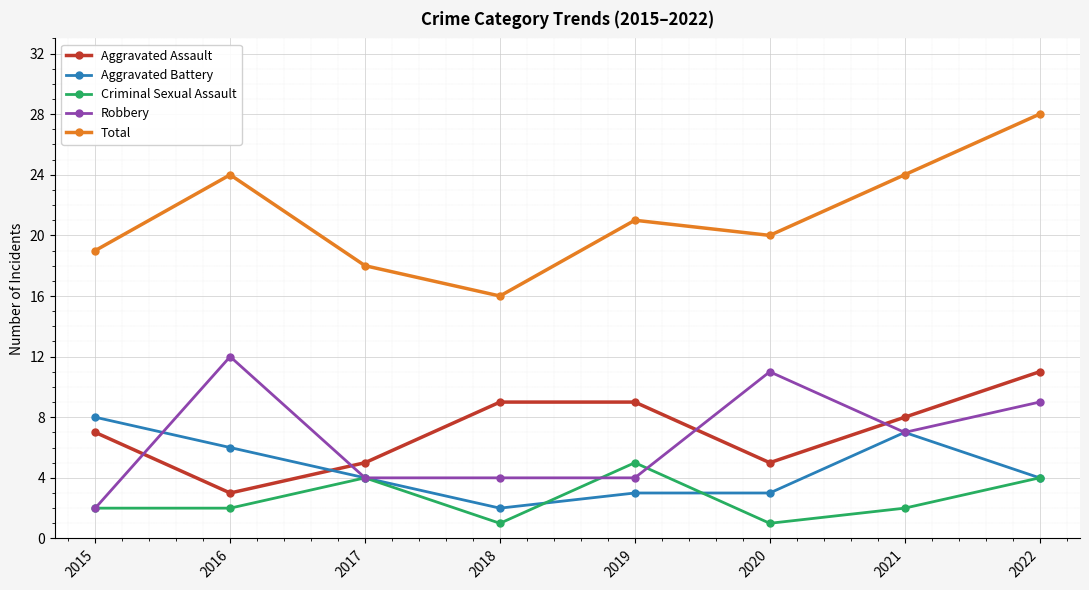

What is the total value across all series at 2020?

40